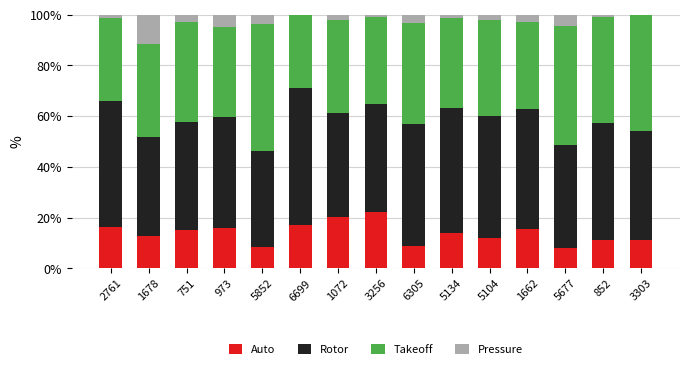

What is the total value across all series at 5677?

100.0